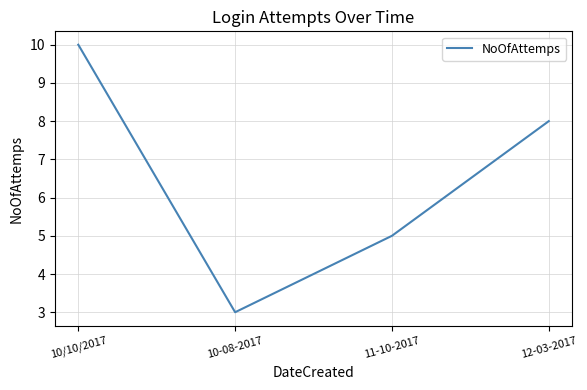

Where is the first local minimum?

10-08-2017